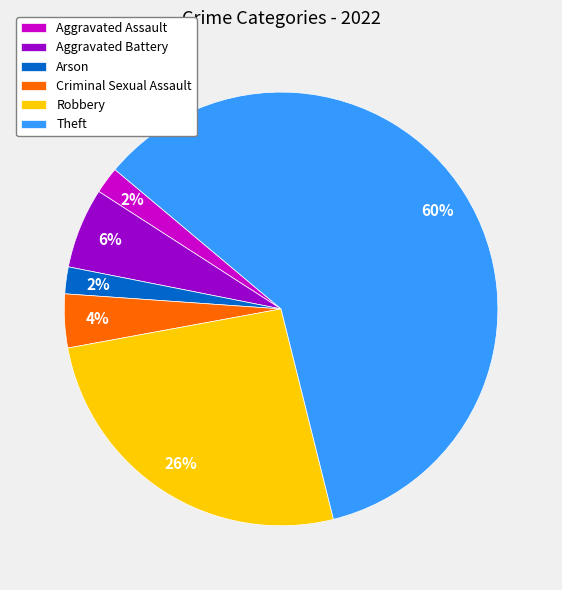

Count the number of slices in the pie.

6